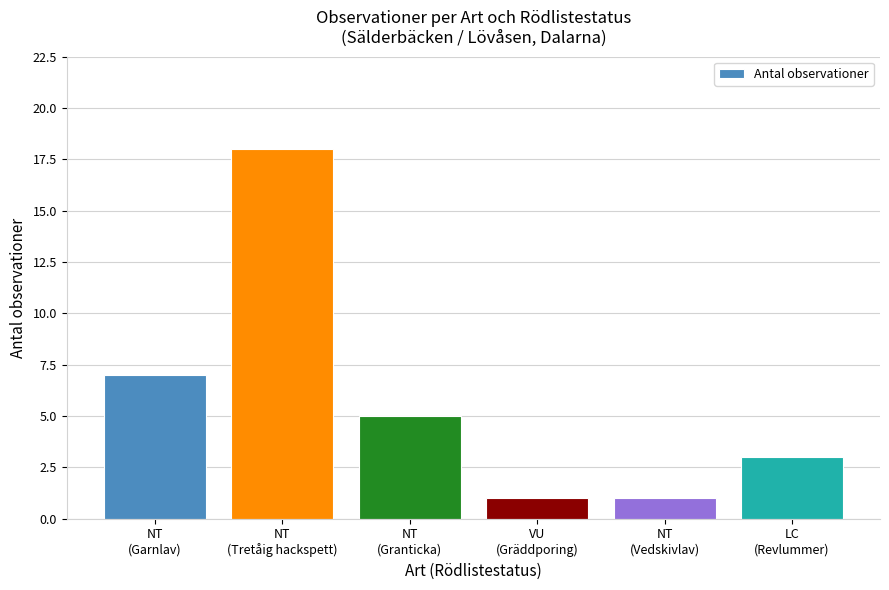

Between NT
(Tretåig hackspett) and VU
(Gräddporing), which is larger?

NT
(Tretåig hackspett)